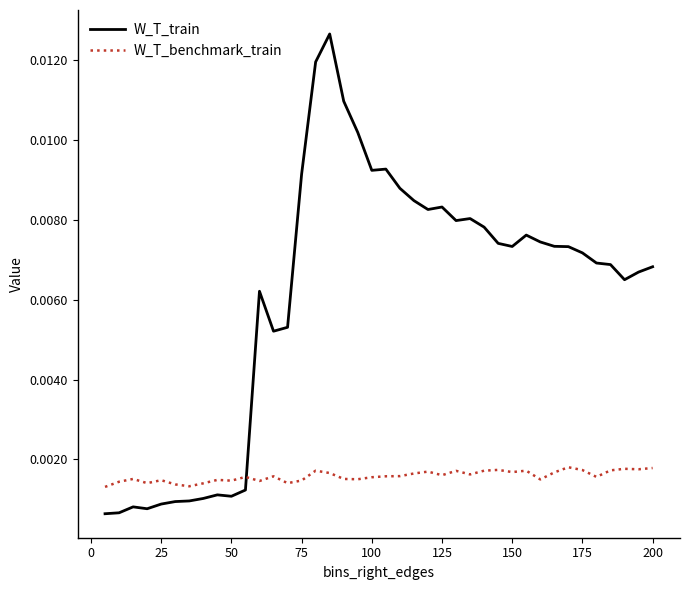

Does the chart display data point markers on the line(s)?

No